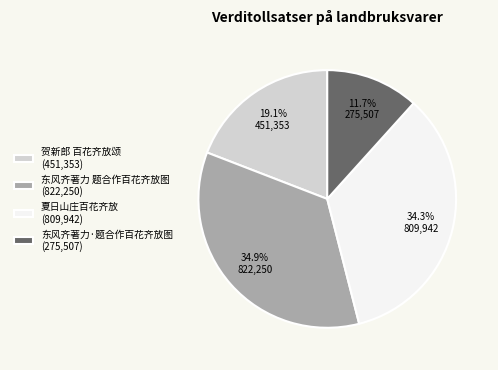

Rank the categories by value from highest to lowest.

东风齐著力 题合作百花齐放图, 夏日山庄百花齐放, 贺新郎 百花齐放颂, 东风齐著力·题合作百花齐放图